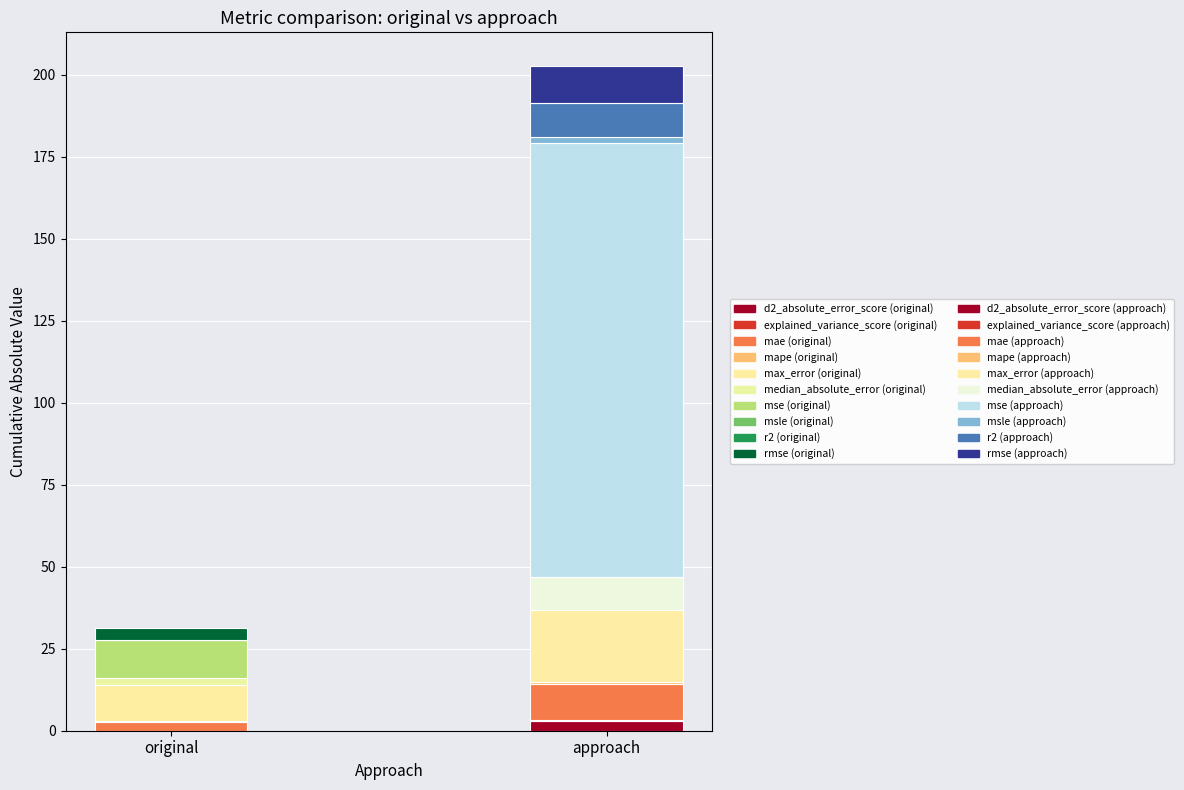

How many data points in approach are above 10?

5